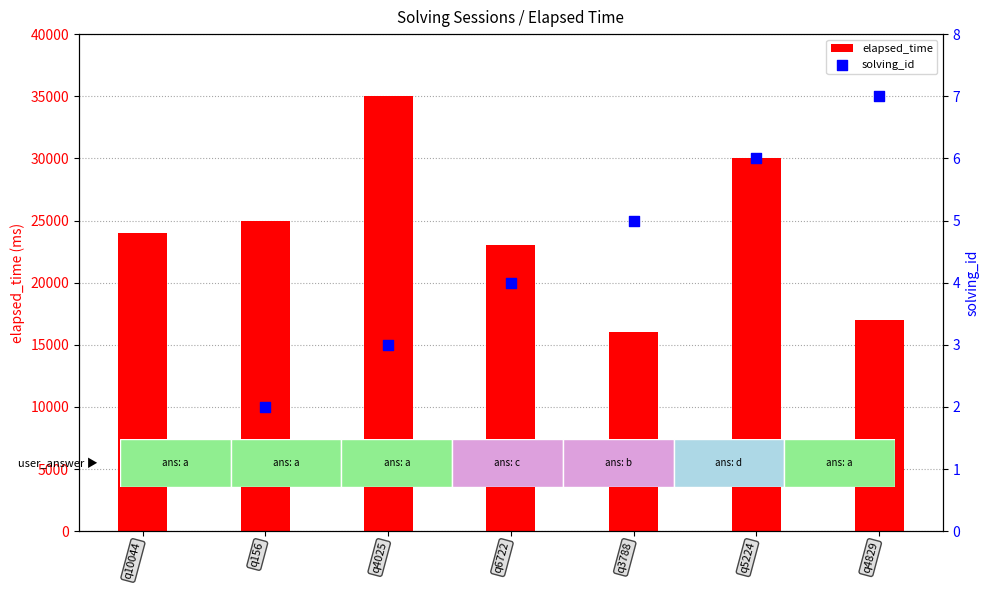

What is the total value across all series at q5224?

30006